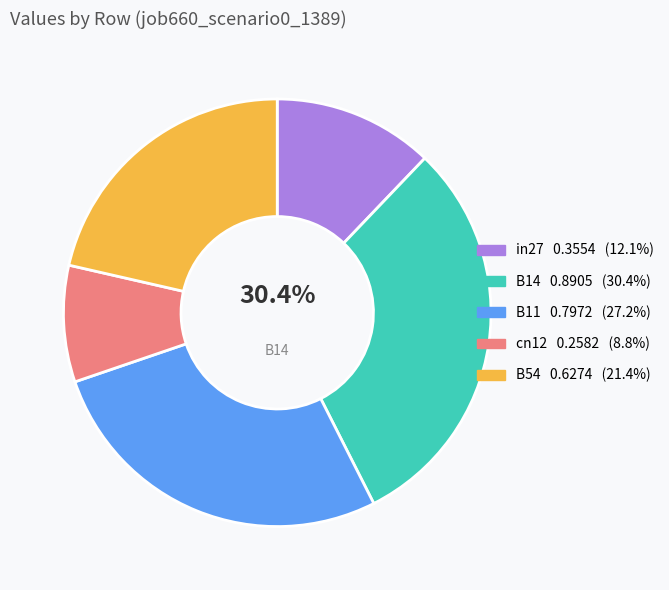

Is there a majority slice in this chart?

No